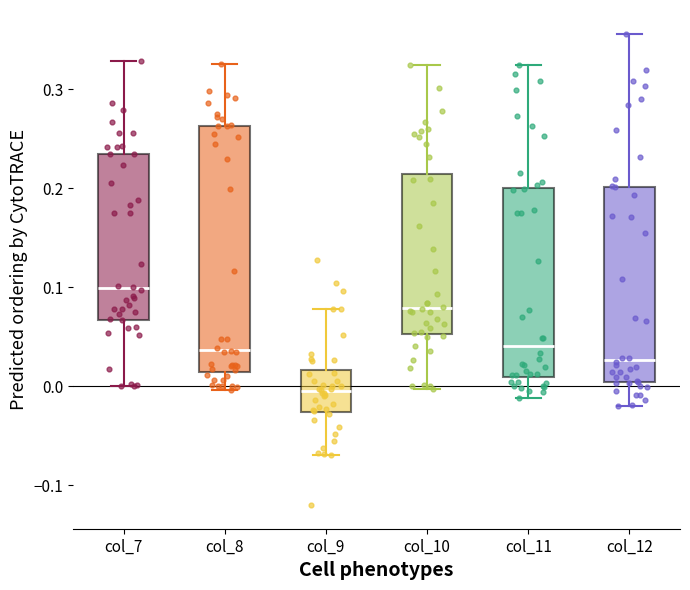

Reading left to right, transcribe this box plot: for each box, give where its median line is, the range the box spans, and where its two whiskers end, as read against the y-axis. The values are not printed on the chart, so give them approximately, as read against the axis.

col_7: median 0.10, box 0.07 to 0.23, whiskers 0.00 to 0.33
col_8: median 0.04, box 0.01 to 0.26, whiskers 0.00 to 0.33
col_9: median -0.01, box -0.03 to 0.02, whiskers -0.07 to 0.08
col_10: median 0.08, box 0.05 to 0.21, whiskers 0.00 to 0.32
col_11: median 0.04, box 0.01 to 0.20, whiskers -0.01 to 0.32
col_12: median 0.03, box 0.00 to 0.20, whiskers -0.02 to 0.36